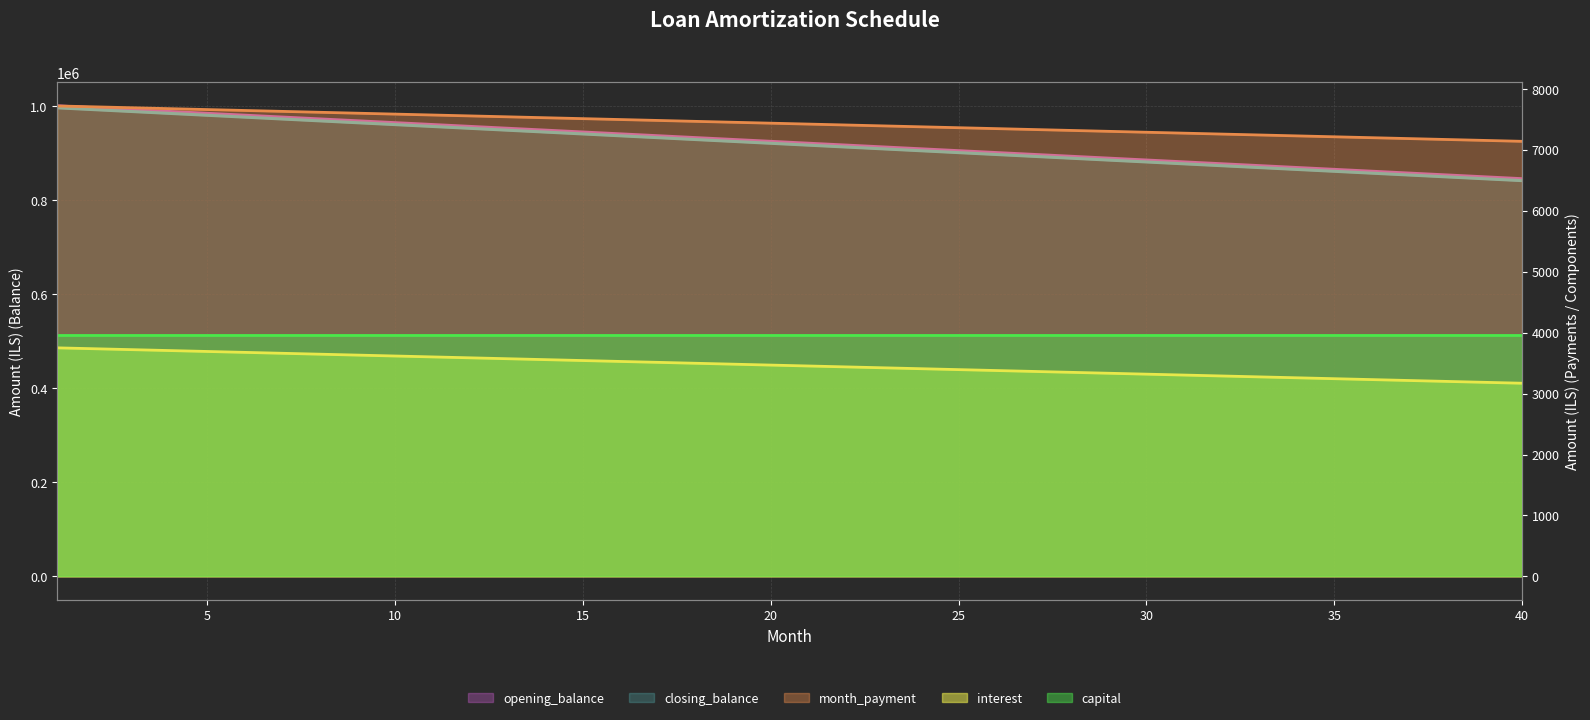

What is the value of the month_payment point at the 7th from the left?

7629.0